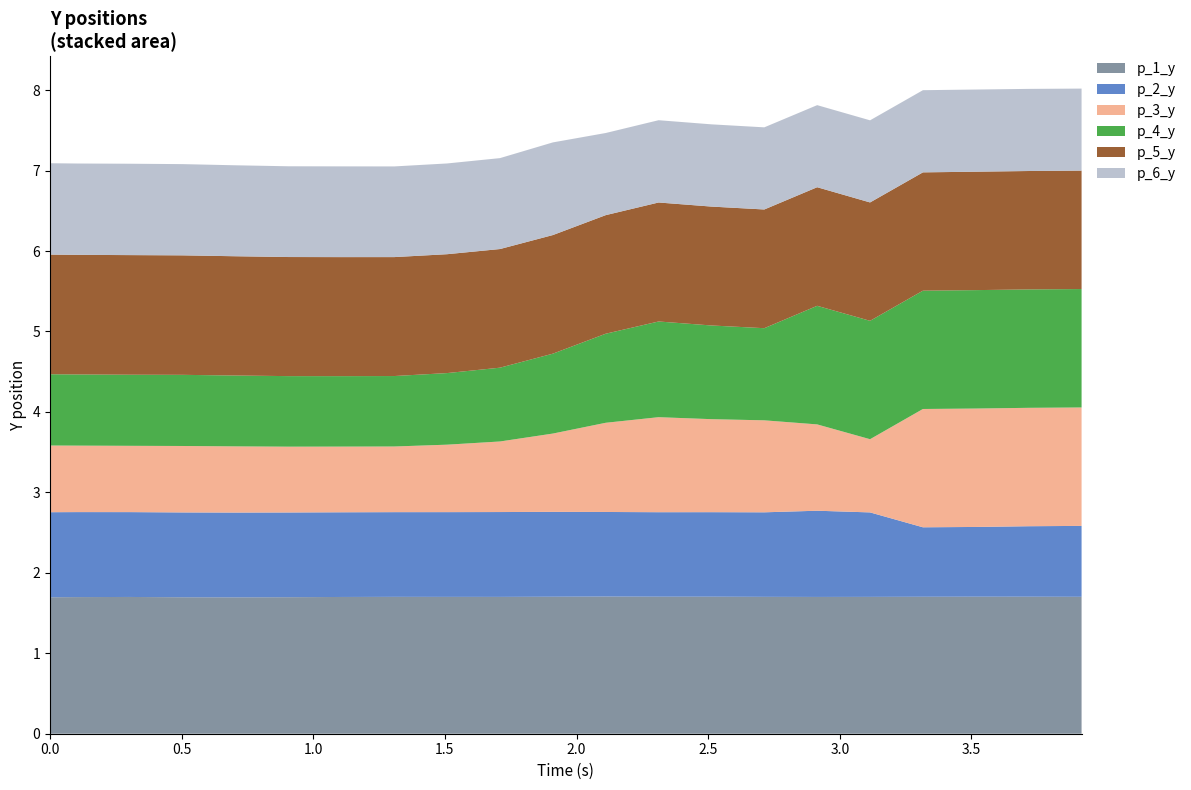

Reading right to left, transcribe all the data shown in this chart.

p_1_y: 3.918588638305664=1.7	3.717602014541626=1.7	3.516707420349121=1.7	3.3159539699554443=1.7	3.1150832176208496=1.7	2.914234161376953=1.7	2.713346242904663=1.7	2.5126330852508545=1.7	2.311840295791626=1.7	2.1109507083892822=1.7	1.9101712703704834=1.7	1.7093098163604736=1.7	1.5082452297210693=1.7	1.307328224182129=1.7	1.1059901714324951=1.7	0.9051361083984375=1.7	0.7042522430419922=1.7	0.5035076141357422=1.7	0.30275630950927734=1.7	0.10168647766113281=1.7	0.0=1.7
p_2_y: 3.918588638305664=0.9	3.717602014541626=0.9	3.516707420349121=0.9	3.3159539699554443=0.9	3.1150832176208496=1.0	2.914234161376953=1.1	2.713346242904663=1.1	2.5126330852508545=1.1	2.311840295791626=1.0	2.1109507083892822=1.1	1.9101712703704834=1.1	1.7093098163604736=1.1	1.5082452297210693=1.1	1.307328224182129=1.1	1.1059901714324951=1.1	0.9051361083984375=1.1	0.7042522430419922=1.1	0.5035076141357422=1.1	0.30275630950927734=1.1	0.10168647766113281=1.1	0.0=1.1
p_3_y: 3.918588638305664=1.5	3.717602014541626=1.5	3.516707420349121=1.5	3.3159539699554443=1.5	3.1150832176208496=0.9	2.914234161376953=1.1	2.713346242904663=1.1	2.5126330852508545=1.2	2.311840295791626=1.2	2.1109507083892822=1.1	1.9101712703704834=1.0	1.7093098163604736=0.9	1.5082452297210693=0.8	1.307328224182129=0.8	1.1059901714324951=0.8	0.9051361083984375=0.8	0.7042522430419922=0.8	0.5035076141357422=0.8	0.30275630950927734=0.8	0.10168647766113281=0.8	0.0=0.8
p_4_y: 3.918588638305664=1.5	3.717602014541626=1.5	3.516707420349121=1.5	3.3159539699554443=1.5	3.1150832176208496=1.5	2.914234161376953=1.5	2.713346242904663=1.1	2.5126330852508545=1.2	2.311840295791626=1.2	2.1109507083892822=1.1	1.9101712703704834=1.0	1.7093098163604736=0.9	1.5082452297210693=0.9	1.307328224182129=0.9	1.1059901714324951=0.9	0.9051361083984375=0.9	0.7042522430419922=0.9	0.5035076141357422=0.9	0.30275630950927734=0.9	0.10168647766113281=0.9	0.0=0.9
p_5_y: 3.918588638305664=1.5	3.717602014541626=1.5	3.516707420349121=1.5	3.3159539699554443=1.5	3.1150832176208496=1.5	2.914234161376953=1.5	2.713346242904663=1.5	2.5126330852508545=1.5	2.311840295791626=1.5	2.1109507083892822=1.5	1.9101712703704834=1.5	1.7093098163604736=1.5	1.5082452297210693=1.5	1.307328224182129=1.5	1.1059901714324951=1.5	0.9051361083984375=1.5	0.7042522430419922=1.5	0.5035076141357422=1.5	0.30275630950927734=1.5	0.10168647766113281=1.5	0.0=1.5
p_6_y: 3.918588638305664=1.0	3.717602014541626=1.0	3.516707420349121=1.0	3.3159539699554443=1.0	3.1150832176208496=1.0	2.914234161376953=1.0	2.713346242904663=1.0	2.5126330852508545=1.0	2.311840295791626=1.0	2.1109507083892822=1.0	1.9101712703704834=1.2	1.7093098163604736=1.1	1.5082452297210693=1.1	1.307328224182129=1.1	1.1059901714324951=1.1	0.9051361083984375=1.1	0.7042522430419922=1.1	0.5035076141357422=1.1	0.30275630950927734=1.1	0.10168647766113281=1.1	0.0=1.1